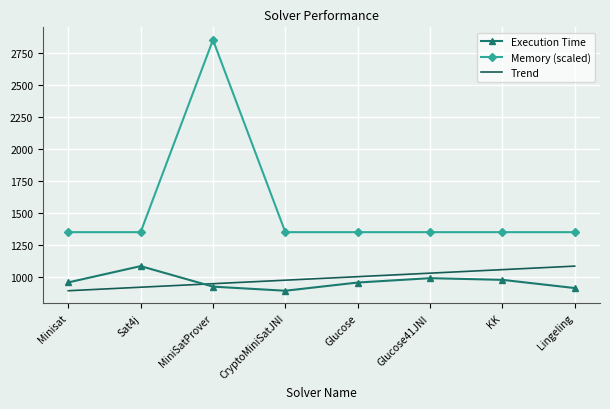

What is the maximum value shown in the chart?

2850.0